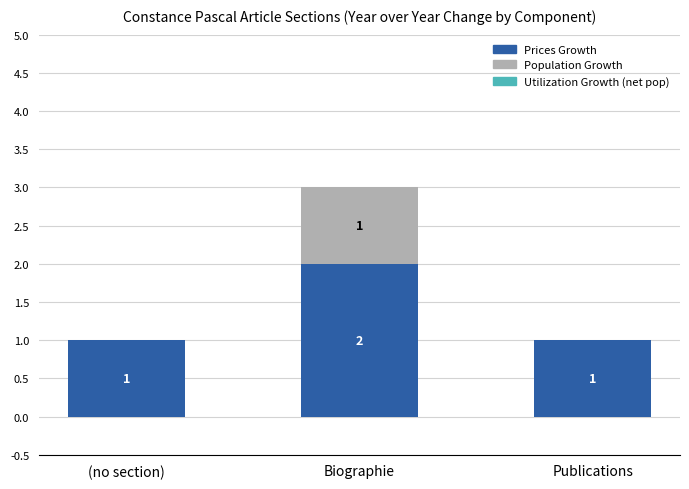

How many values in the Prices Growth series exceed 1?

1